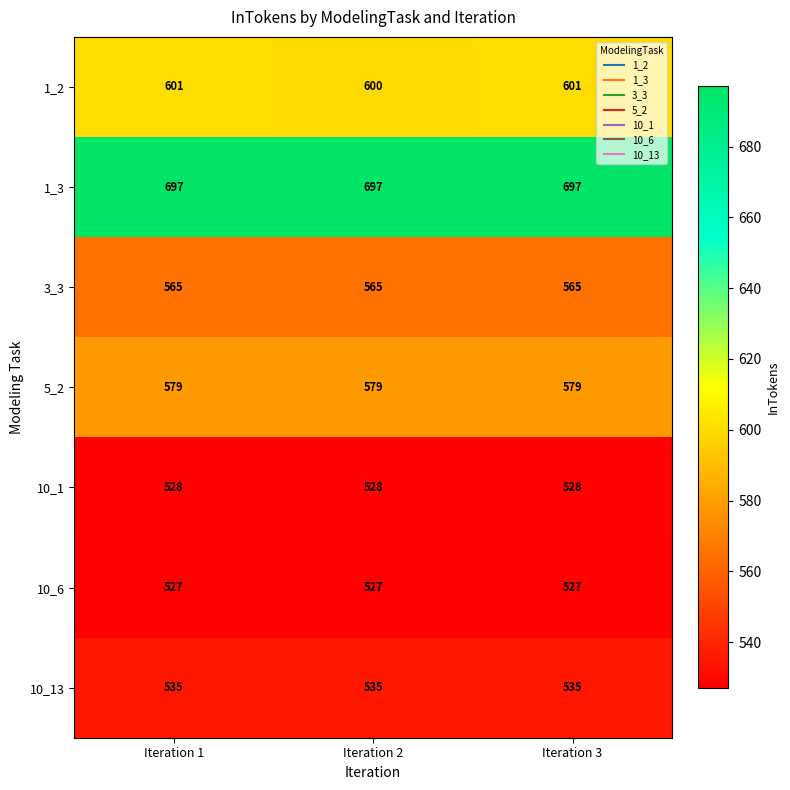

What is the spread (max minus min) of values at Iteration 2?

170